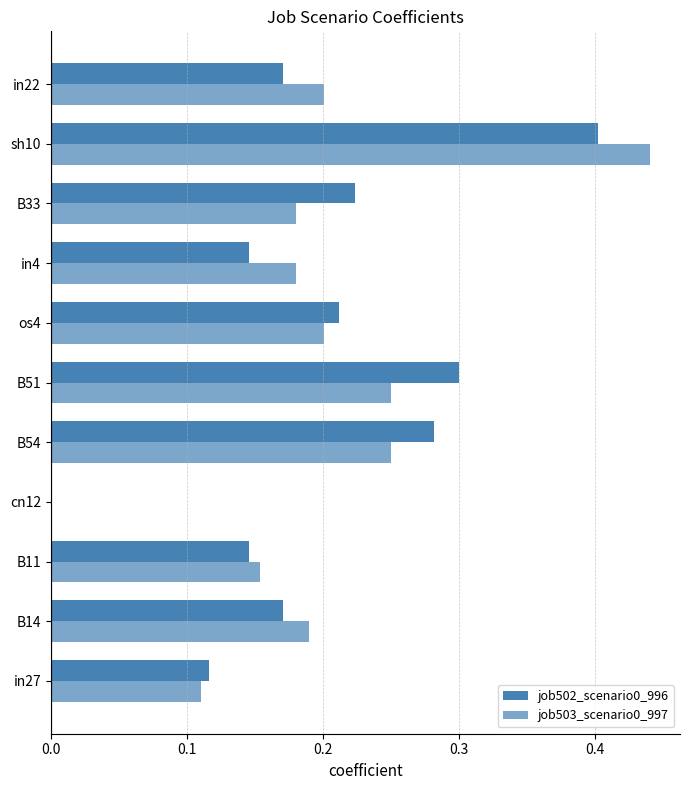

How many categories are shown in the chart?

11